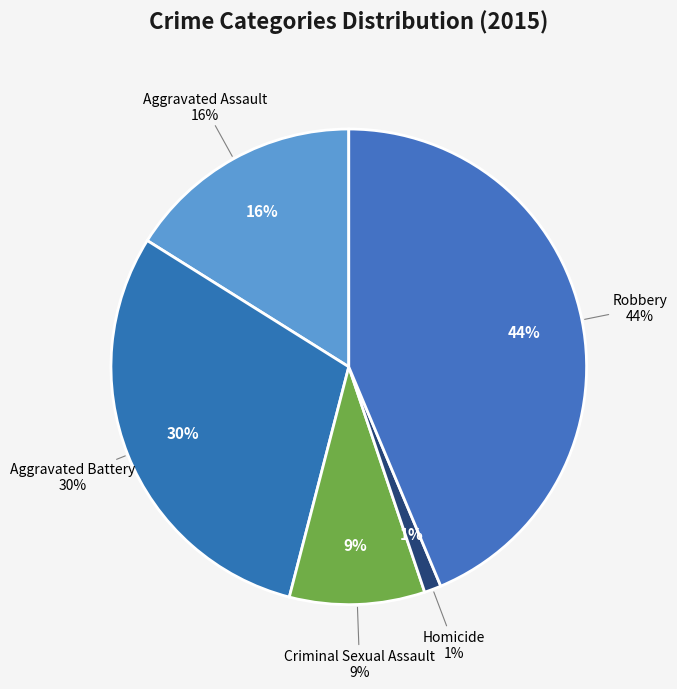

What is the largest slice in the pie chart?

Robbery